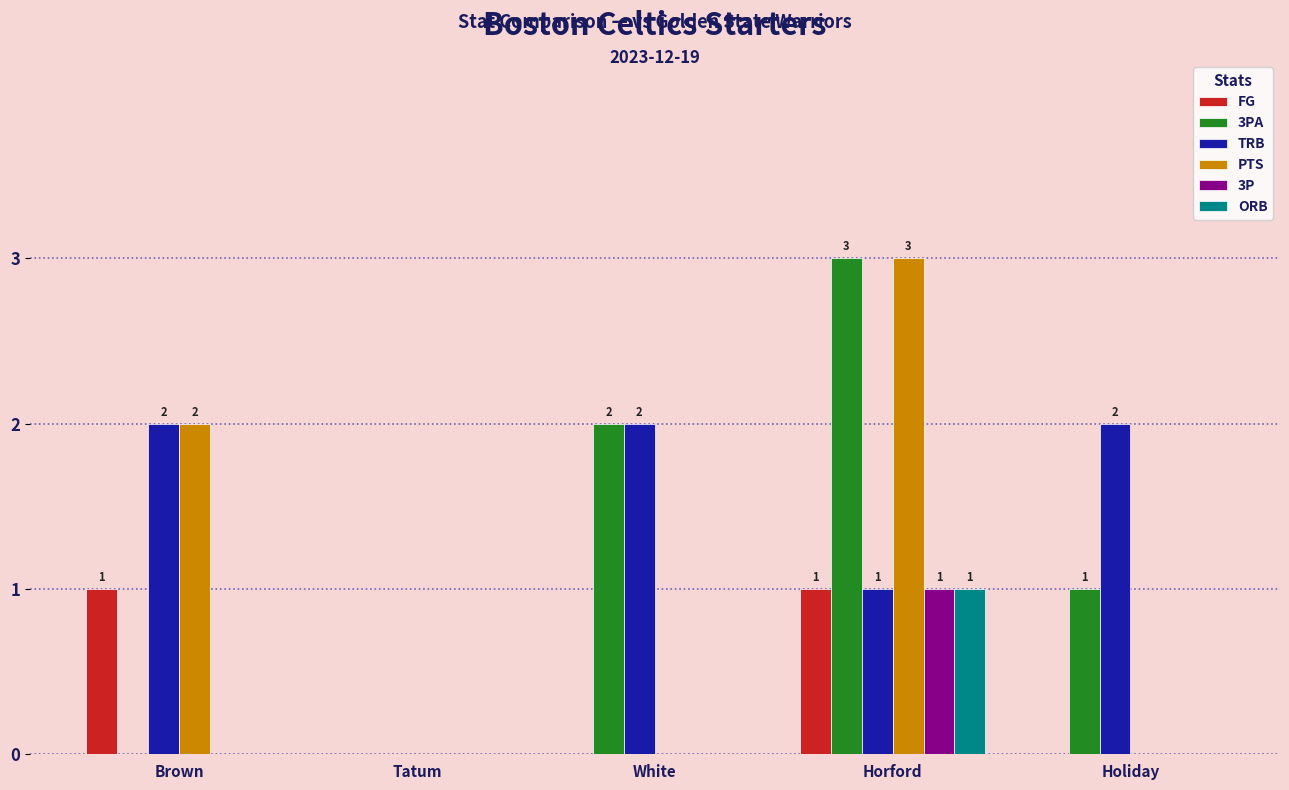

Reading left to right, extract all data points from this chart.

FG: Brown=1	Tatum=0	White=0	Horford=1	Holiday=0
3PA: Brown=0	Tatum=0	White=2	Horford=3	Holiday=1
TRB: Brown=2	Tatum=0	White=2	Horford=1	Holiday=2
PTS: Brown=2	Tatum=0	White=0	Horford=3	Holiday=0
3P: Brown=0	Tatum=0	White=0	Horford=1	Holiday=0
ORB: Brown=0	Tatum=0	White=0	Horford=1	Holiday=0